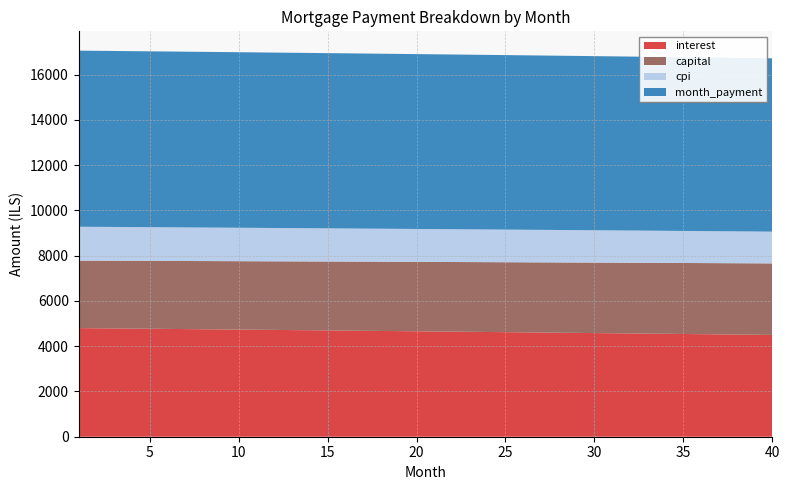

Reading right to left, list all the values displayed in this chart.

interest: 4497.2	4505.6	4513.9	4522.2	4530.5	4538.8	4547.0	4555.1	4563.3	4571.4	4579.5	4587.5	4595.5	4603.5	4611.4	4619.3	4627.2	4635.0	4642.8	4650.6	4658.3	4666.0	4673.6	4681.3	4688.9	4696.4	4704.0	4711.5	4718.9	4726.3	4733.7	4741.1	4748.4	4755.7	4763.0	4770.2	4777.4	4784.6	4791.7	4798.9
capital: 3160.1	3155.4	3150.6	3145.9	3141.2	3136.5	3131.8	3127.1	3122.4	3117.7	3113.1	3108.4	3103.8	3099.1	3094.5	3089.8	3085.2	3080.6	3076.0	3071.4	3066.8	3062.2	3057.6	3053.0	3048.4	3043.9	3039.3	3034.8	3030.2	3025.7	3021.1	3016.6	3012.1	3007.6	3003.1	2998.6	2994.1	2989.6	2985.1	2980.7
cpi: 1403.1	1405.7	1408.3	1410.9	1413.5	1416.1	1418.7	1421.3	1423.8	1426.4	1428.9	1431.4	1433.9	1436.4	1438.9	1441.4	1443.9	1446.3	1448.8	1451.2	1453.6	1456.1	1458.5	1460.9	1463.2	1465.6	1468.0	1470.3	1472.7	1475.0	1477.3	1479.6	1481.9	1484.2	1486.5	1488.8	1491.1	1493.3	1495.5	1497.8
month_payment: 7657.3	7660.9	7664.6	7668.2	7671.7	7675.3	7678.8	7682.2	7685.7	7689.1	7692.5	7695.9	7699.3	7702.6	7705.9	7709.1	7712.4	7715.6	7718.8	7721.9	7725.0	7728.1	7731.2	7734.3	7737.3	7740.3	7743.3	7746.2	7749.1	7752.0	7754.9	7757.7	7760.5	7763.3	7766.1	7768.8	7771.5	7774.2	7776.9	7779.5